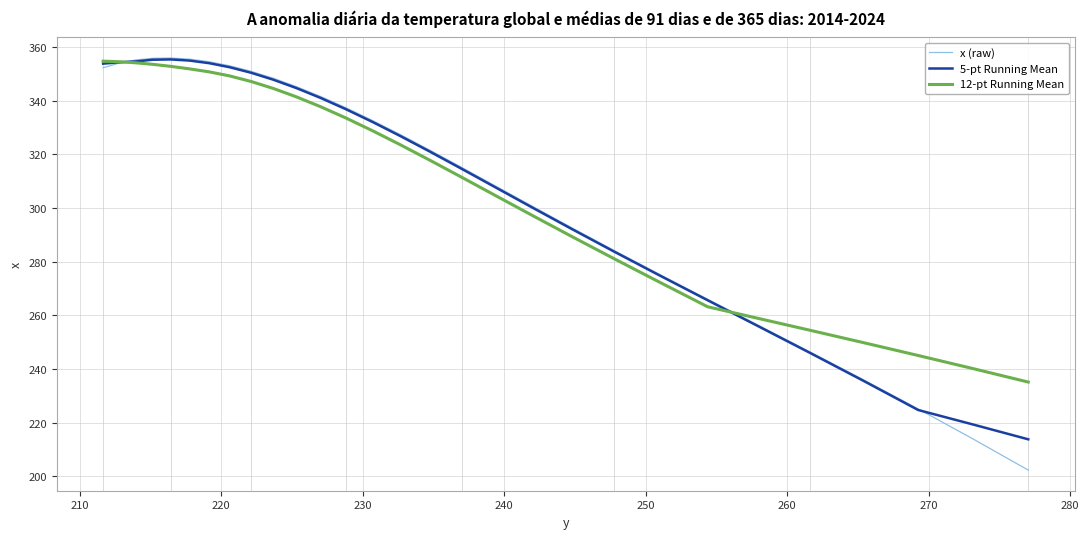

Which series has the widest spread of values?

x (raw)